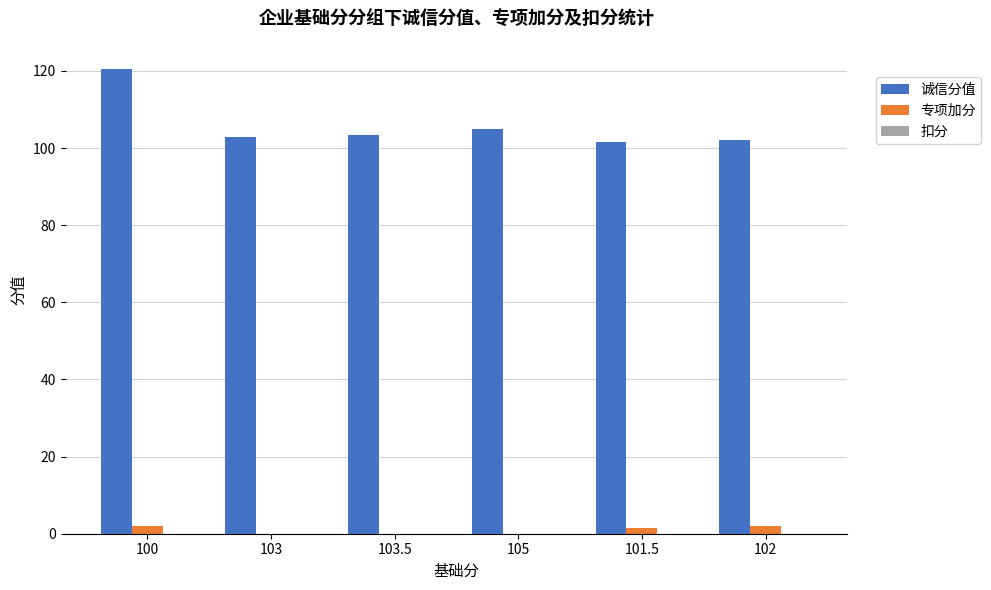

What is the maximum value for 诚信分值?

120.5